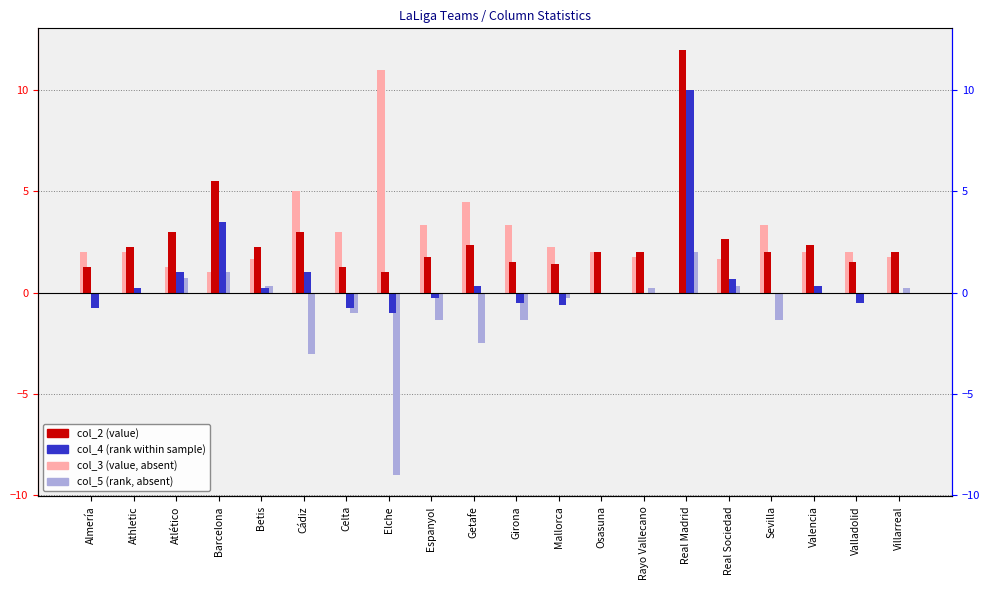

Which series has the largest total across all categories?

col_3